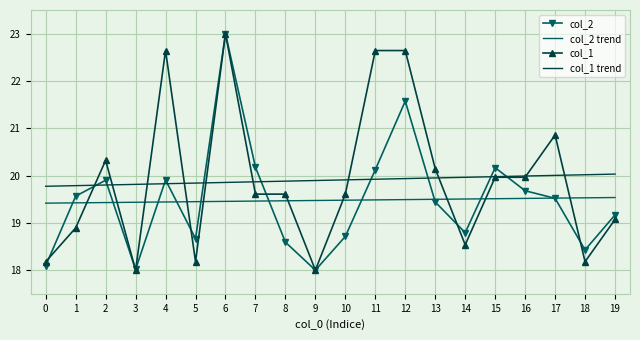

Is the value of col_1 trend at 17 greater than the value of col_2 at 0?

Yes